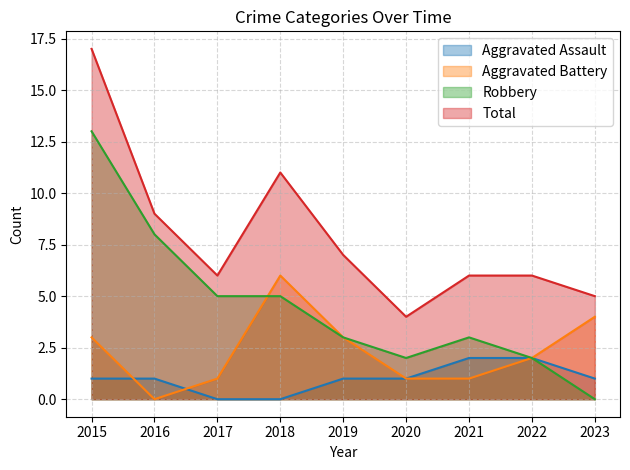

Which category has the lowest value in the Robbery series?

2023